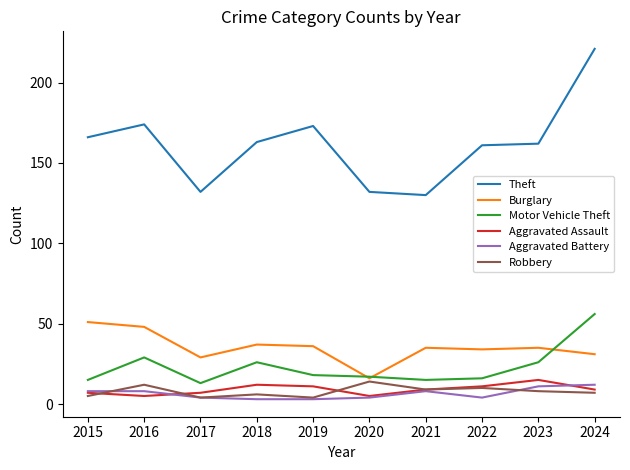

The value of Burglary at 2015 is 51. True or false?

True